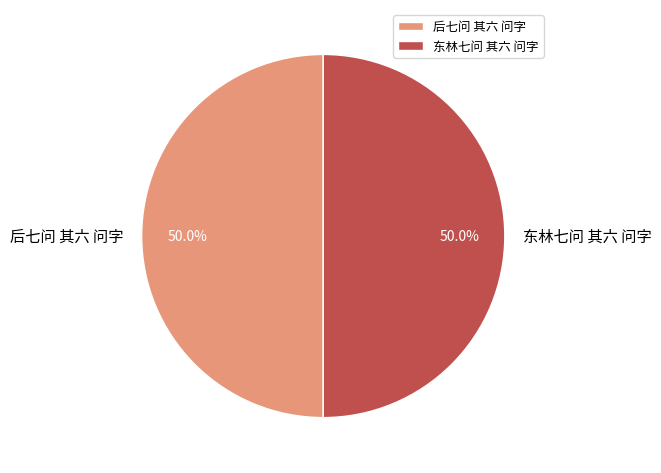

Combined, do 后七问 其六 问字 and 东林七问 其六 问字 account for over 50%?

Yes